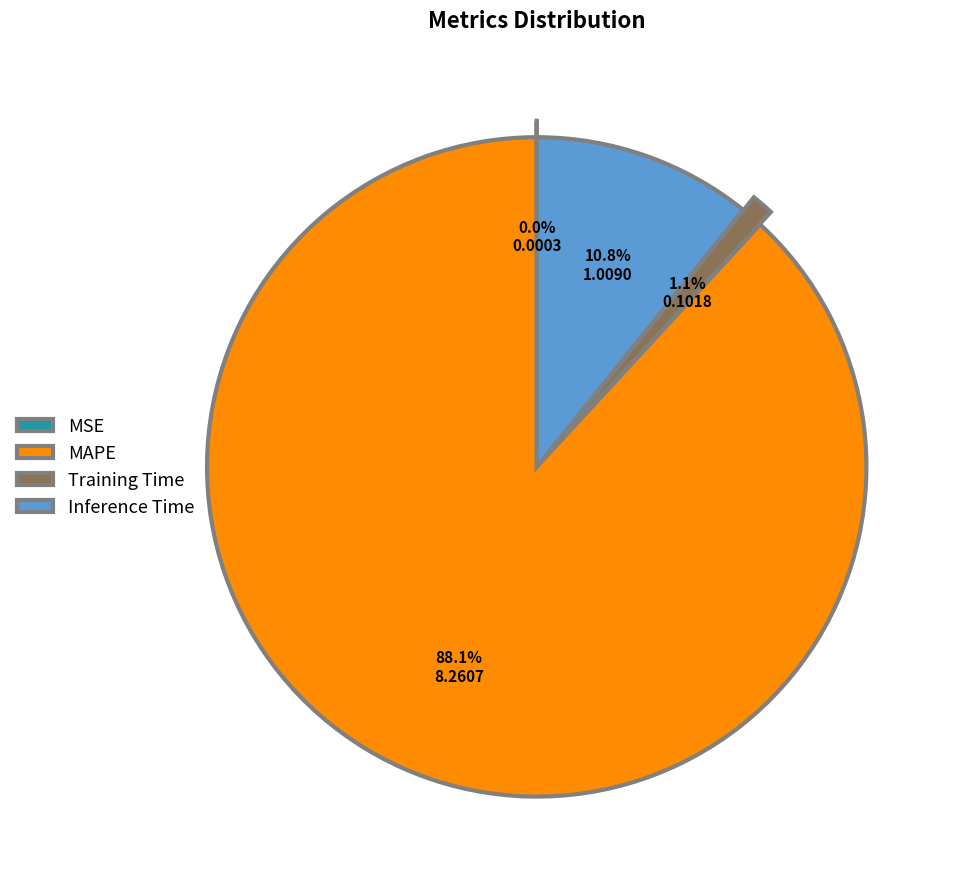

Rank the categories by value from lowest to highest.

MSE, Training Time, Inference Time, MAPE